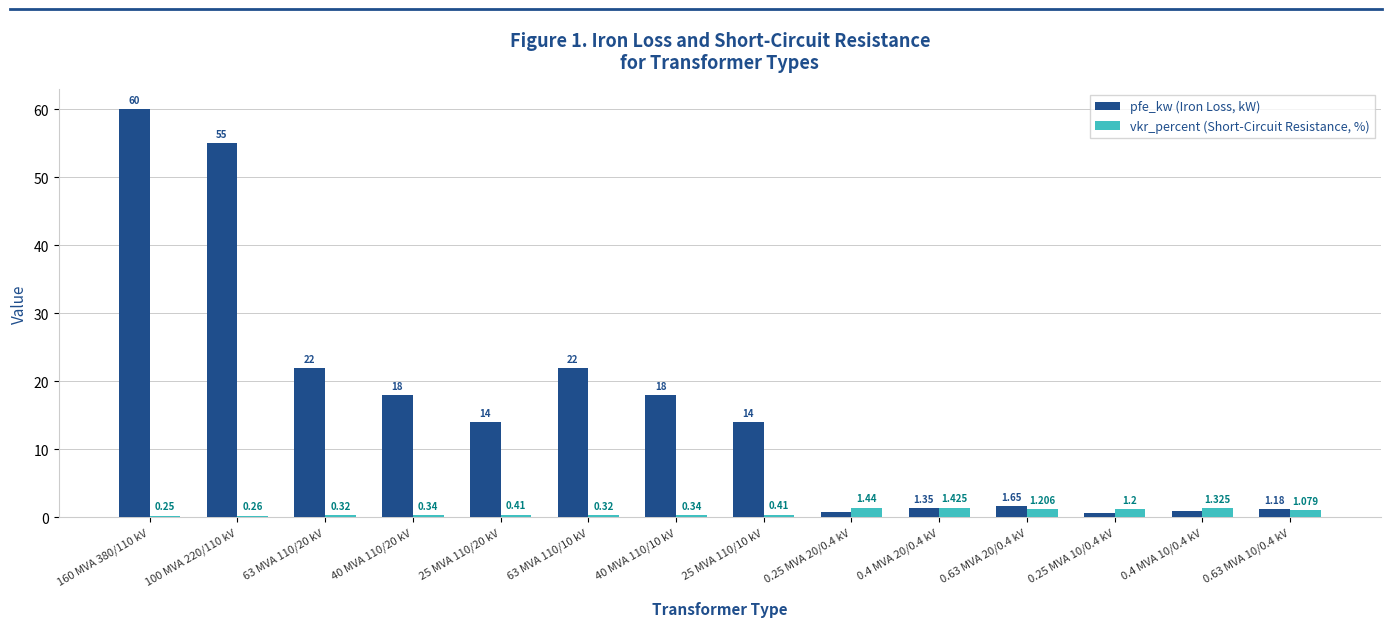

Which series has the largest range (max minus min)?

pfe_kw (Iron Loss, kW)